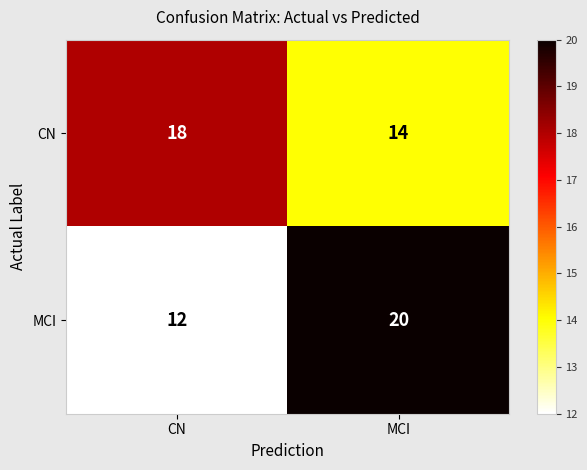

Reading left to right, what are all the values shown in this chart?

CN: 18	14
MCI: 12	20